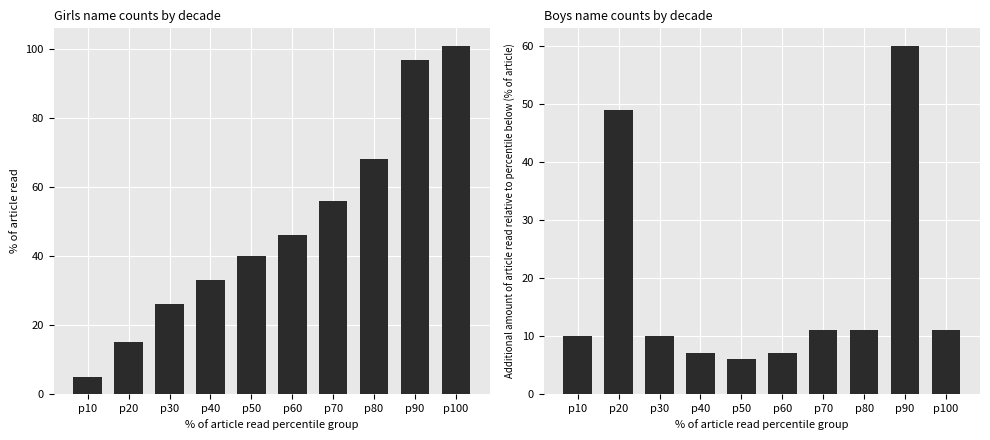

What is the average value of the Girls series?

49